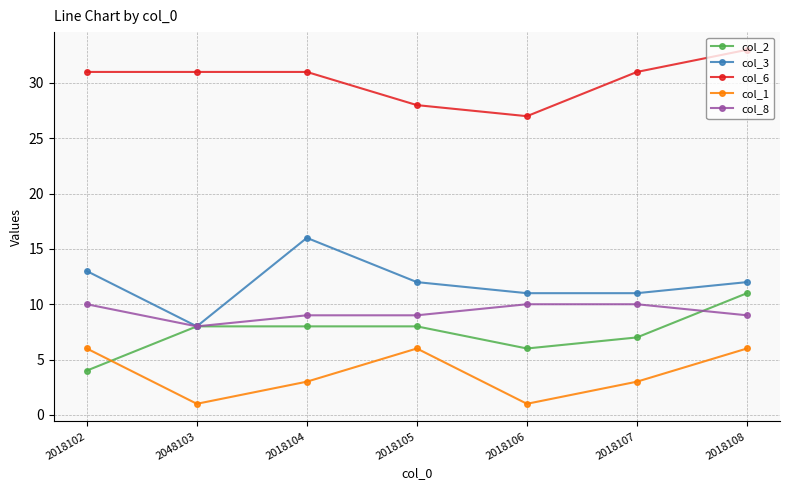

At 2018106, list the series in order from smallest to largest.

col_1, col_2, col_8, col_3, col_6